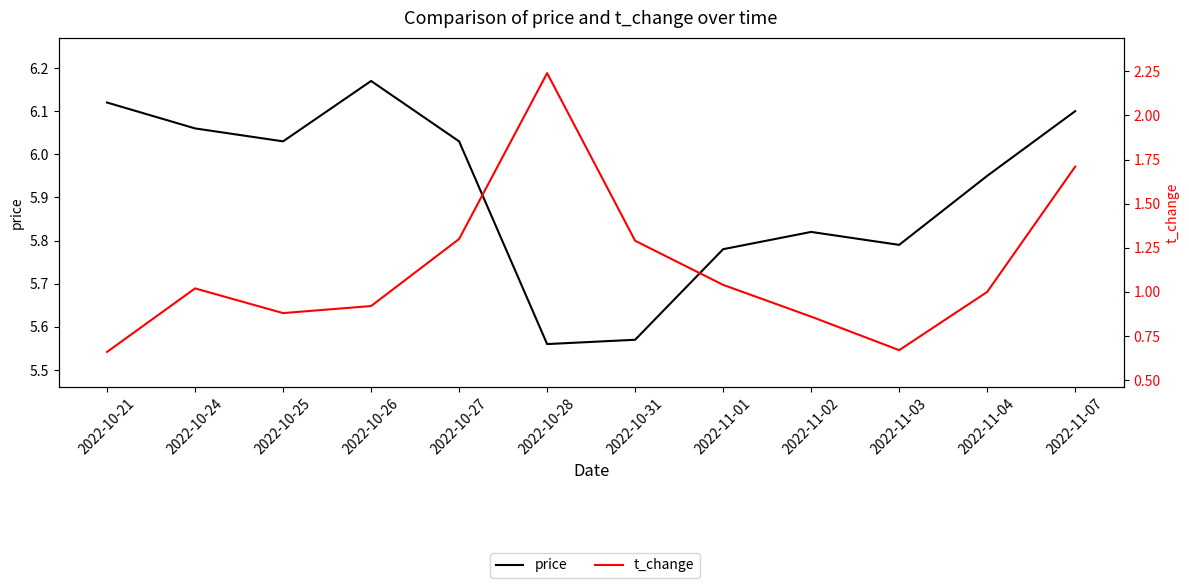

Rank the categories by price value from highest to lowest.

2022-10-26, 2022-10-21, 2022-11-07, 2022-10-24, 2022-10-25, 2022-10-27, 2022-11-04, 2022-11-02, 2022-11-03, 2022-11-01, 2022-10-31, 2022-10-28